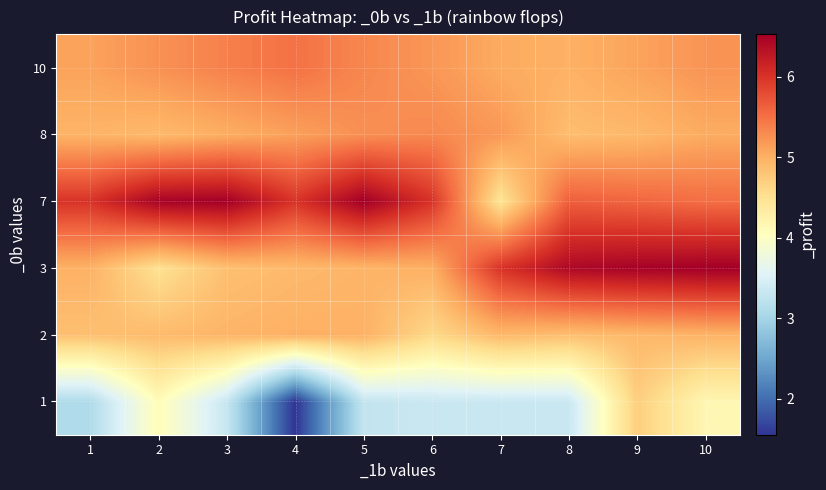

Count the number of categories in the chart.

10